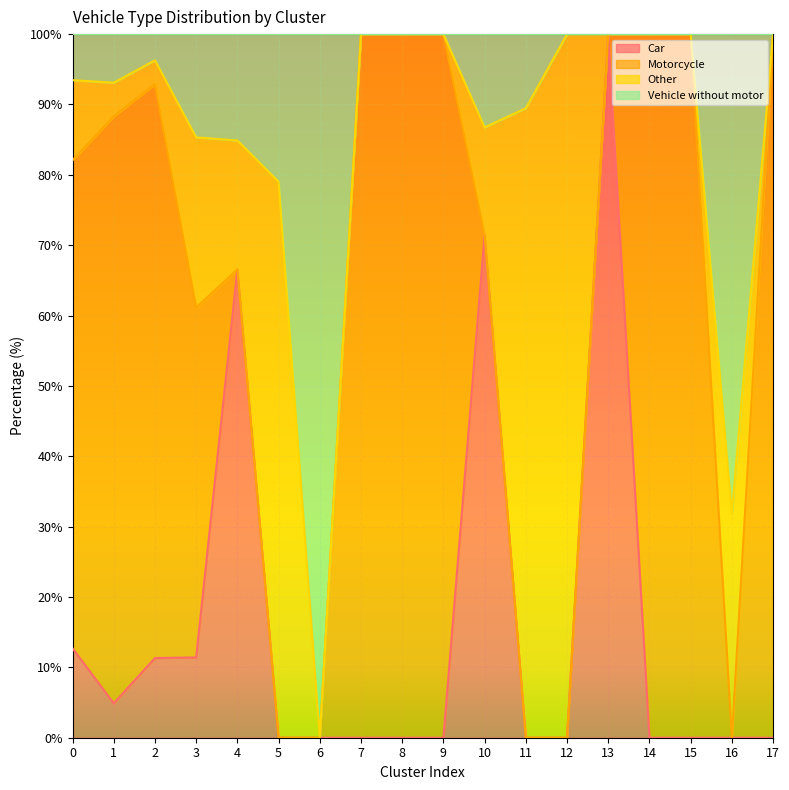

Where is Car nearest to the value 50?

4